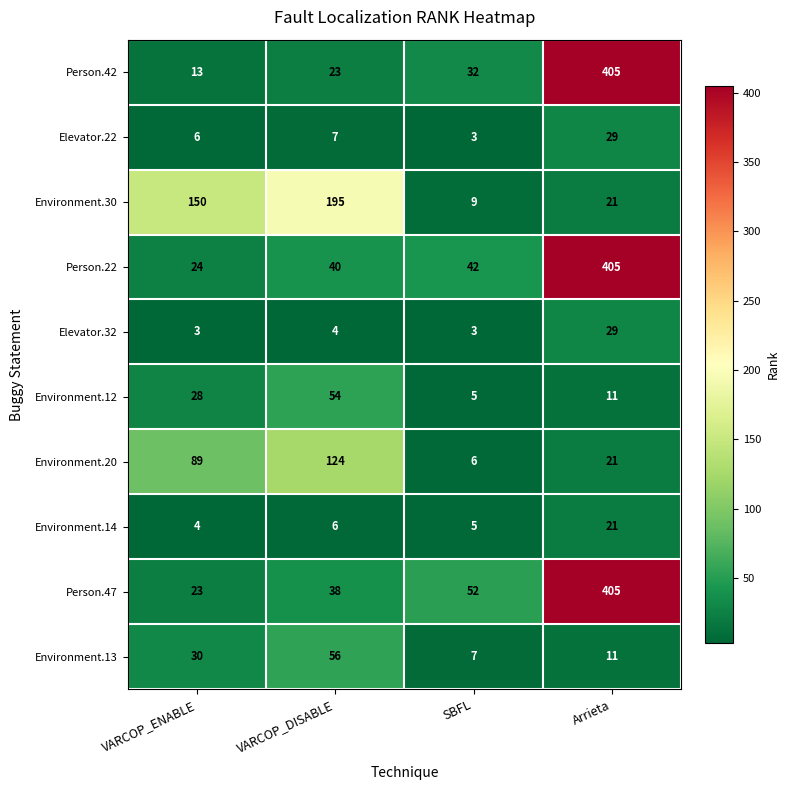

True or false: Person.22 has a value of 10 at VARCOP_DISABLE.

False